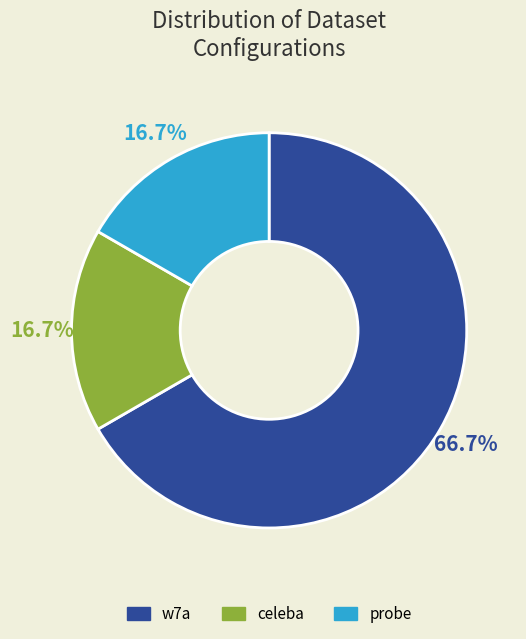

Count the number of slices in the pie.

3